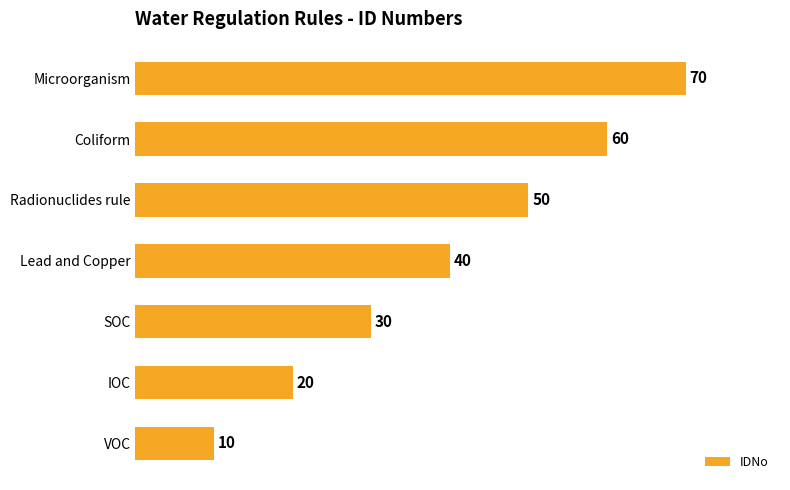

Between VOC and IOC, which is larger?

IOC